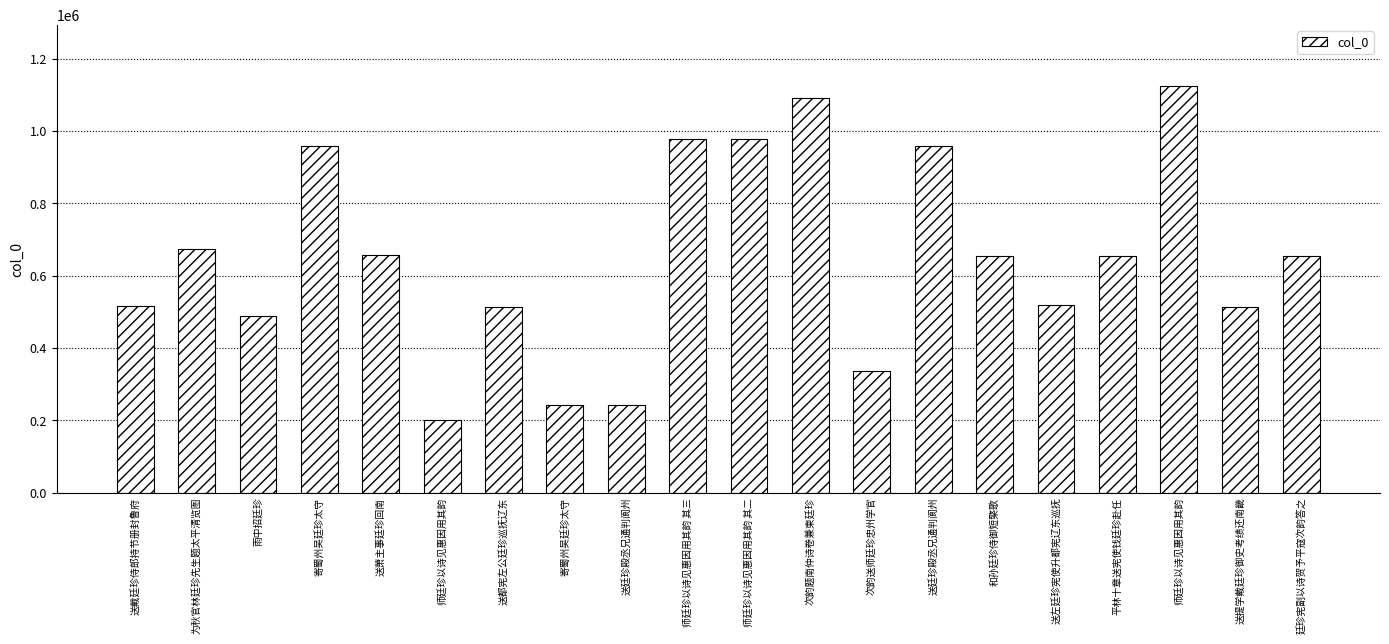

At which category does the chart reach its minimum across all series?

师廷珍以诗见惠因用其韵